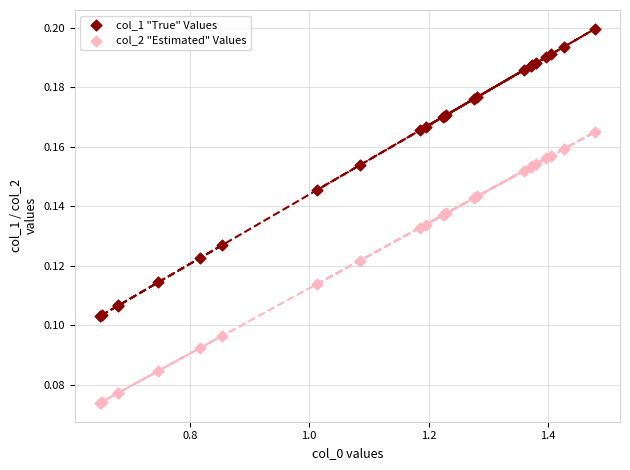

What is the X range (max minus min) for the scatter plot?

0.8